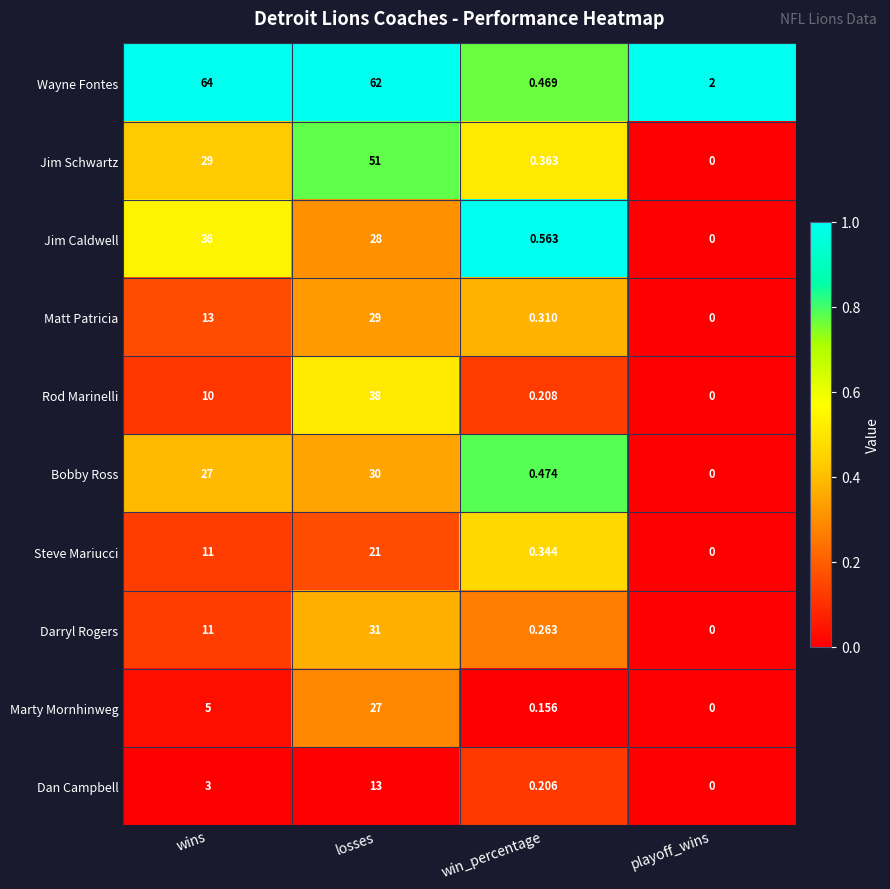

At how many categories does at least one series exceed 0?

4